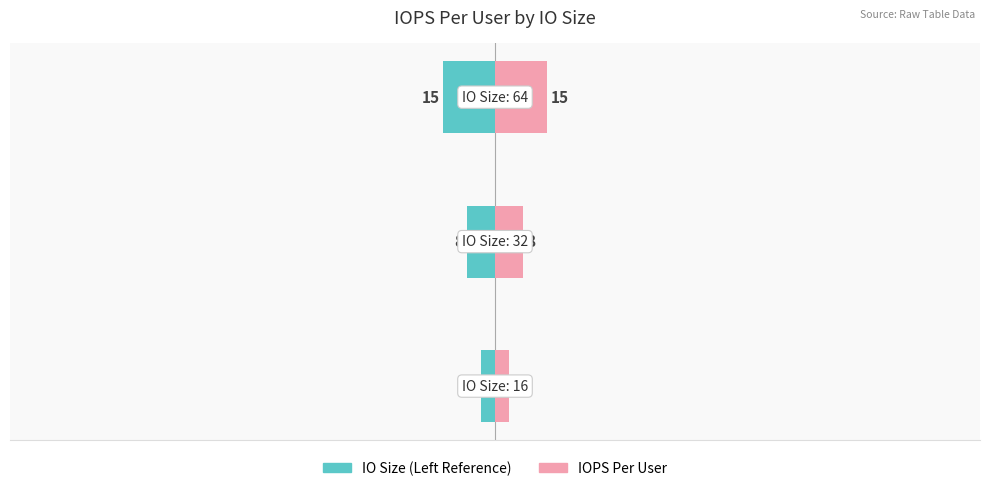

Which series has the widest spread of values?

IO Size (Left)